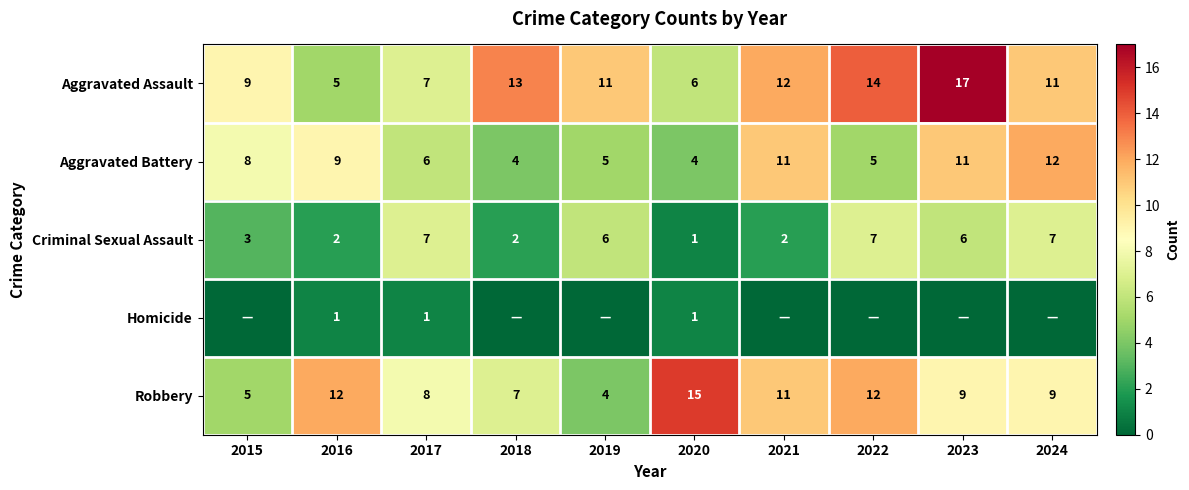

What is the difference between the maximum and second lowest values in the Robbery series?

10